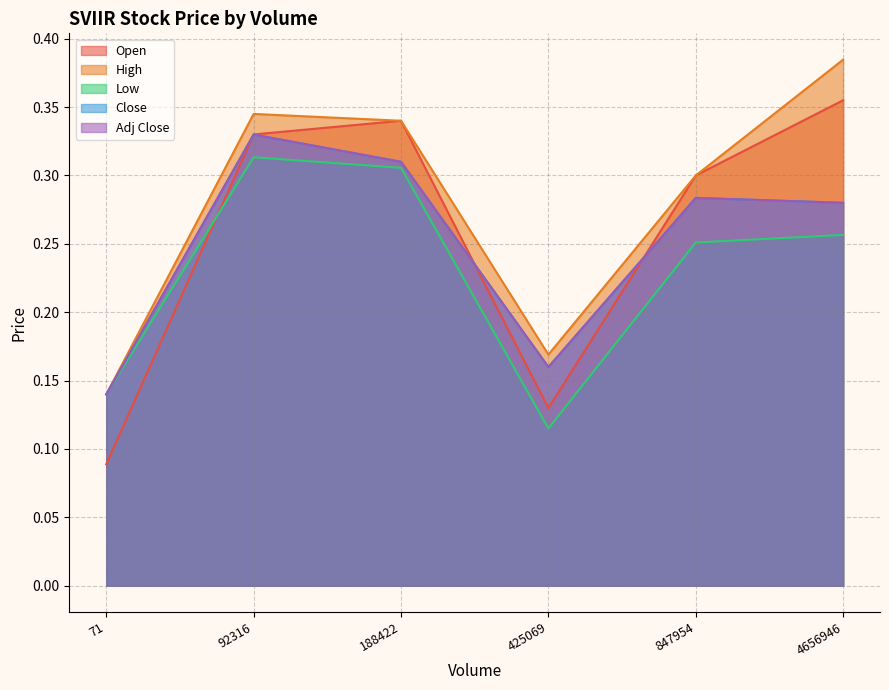

What are all the series names shown in the legend?

Open, High, Low, Close, Adj Close